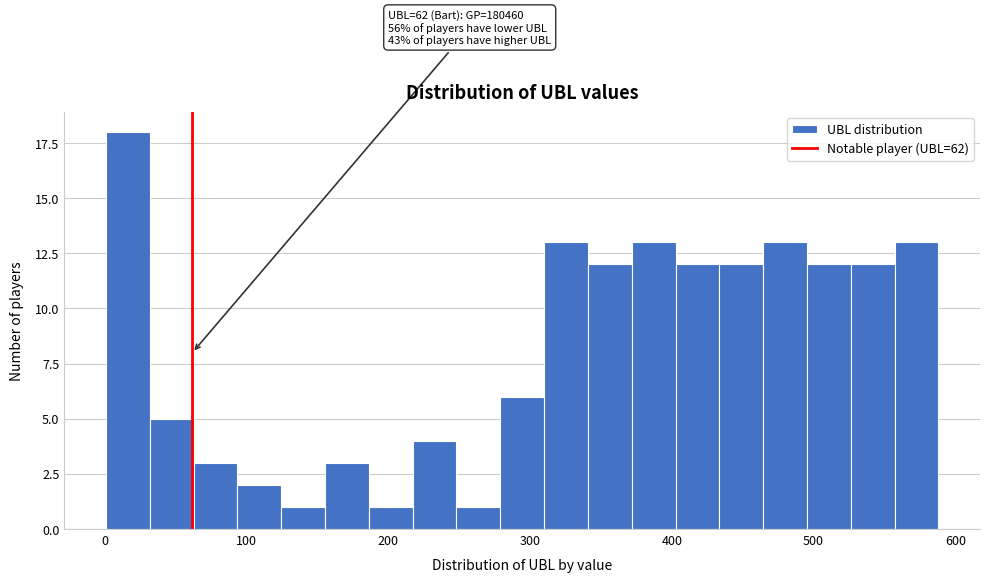

Around what value on the x-axis is the tallest bar? Give the approximate position of its centre, as read against the axis.

20